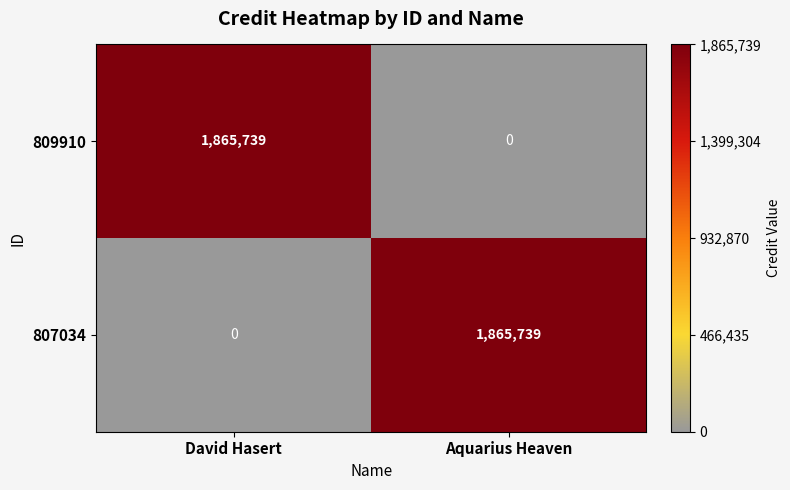

How many data points in 807034 are less than 1865739?

1